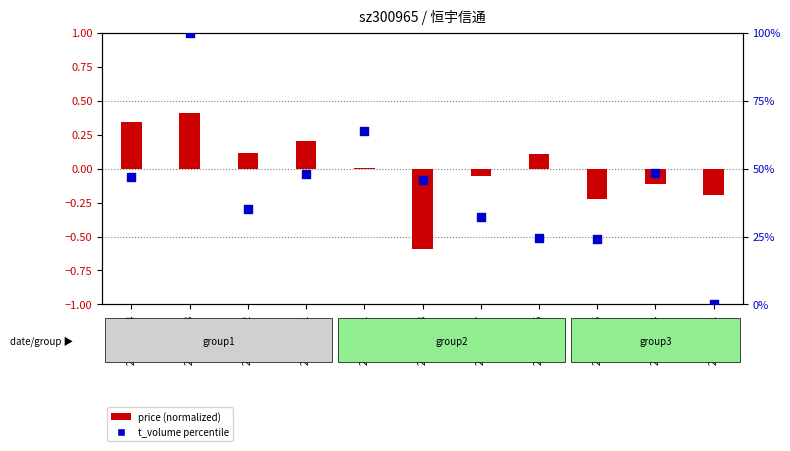

What are all the series names shown in the legend?

price (normalized), t_volume percentile